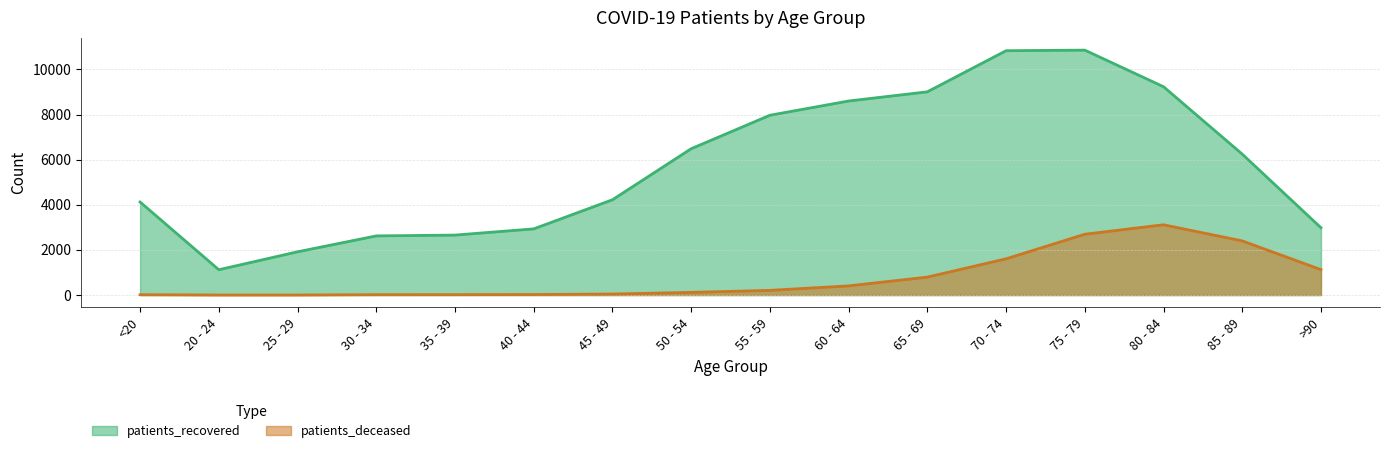

Where is the first local maximum for patients_deceased?

80 - 84